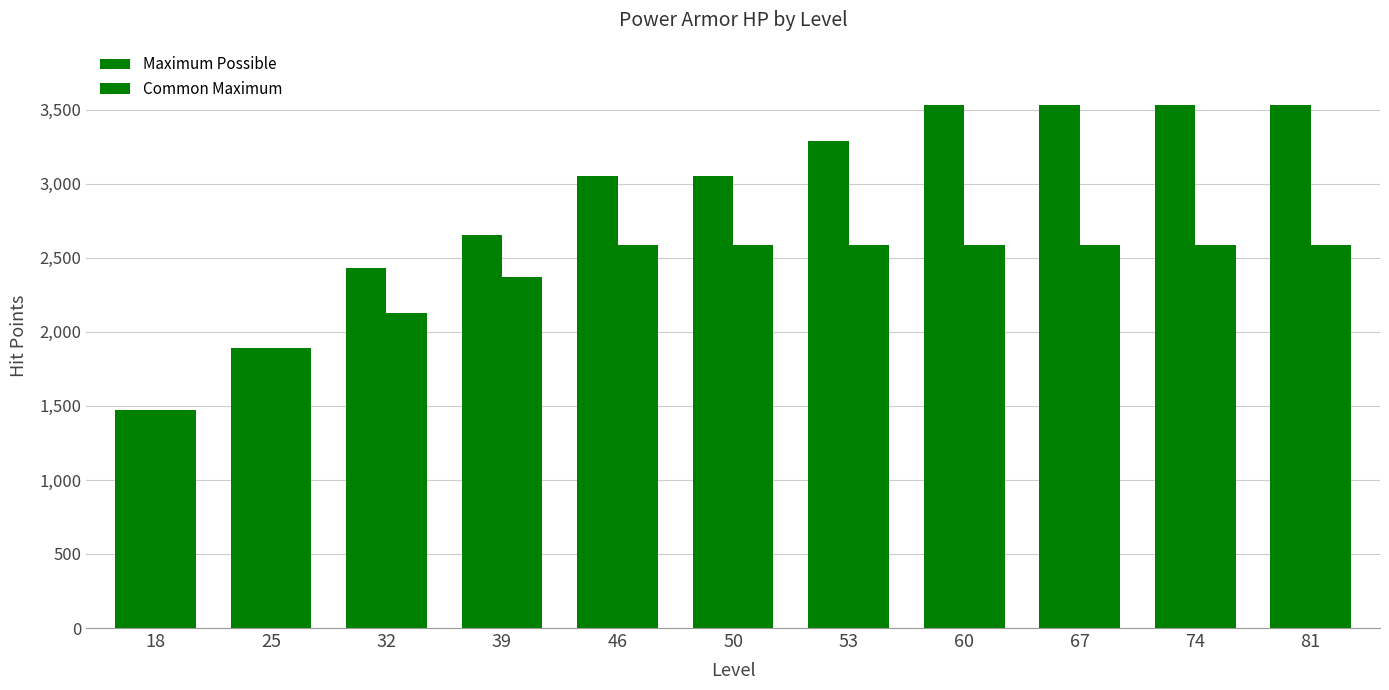

Rank the series by their average value, from highest to lowest.

Maximum Possible, Common Maximum